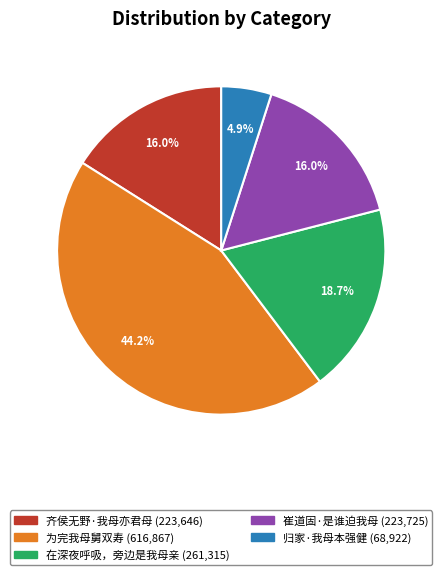

Between 在深夜呼吸，旁边是我母亲 and 齐侯无野·我母亦君母, which is larger?

在深夜呼吸，旁边是我母亲